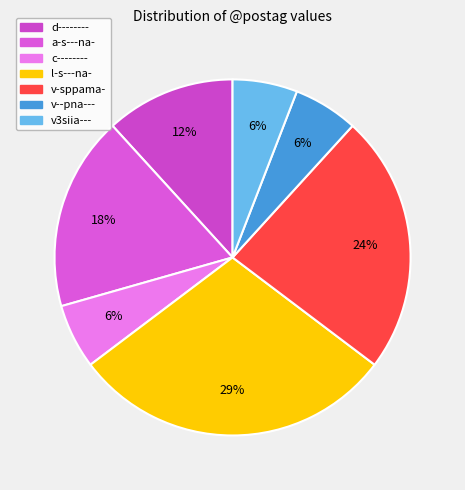

Does c-------- account for over 50% of the chart?

No